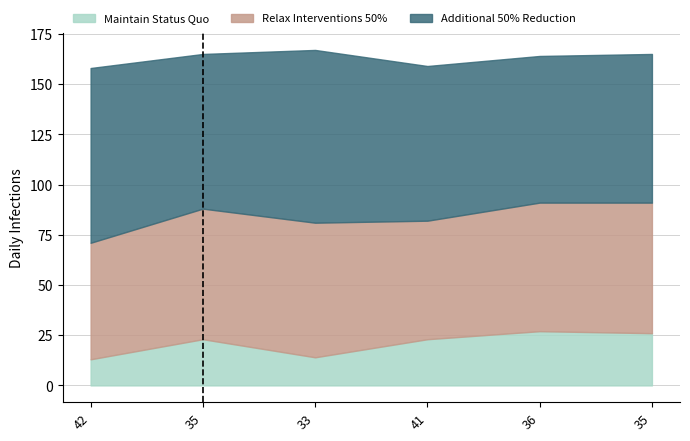

How many interior local peaks does the col_1 series have?

1